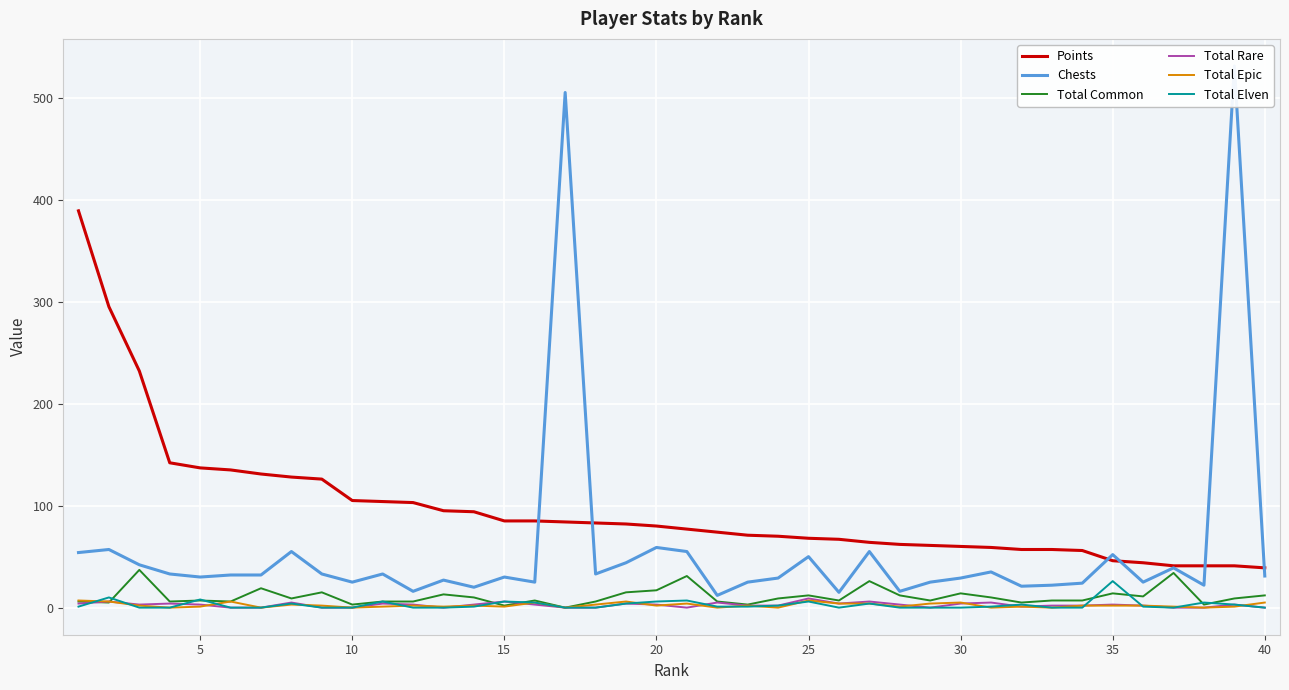

Reading right to left, transcribe all the data shown in this chart.

Points: 39	41	41	41	44	46	56	57	57	59	60	61	62	64	67	68	70	71	74	77	80	82	83	84	85	85	94	95	103	104	105	126	128	131	135	137	142	232	295	389
Chests: 31	531	22	39	25	52	24	22	21	35	29	25	16	55	15	50	29	25	12	55	59	44	33	505	25	30	20	27	16	33	25	33	55	32	32	30	33	42	57	54
Total Common: 12	9	3	34	11	14	7	7	5	10	14	7	12	26	7	12	9	3	6	31	17	15	6	0	7	2	10	13	6	6	3	15	9	19	6	7	6	37	5	6
Total Rare: 0	3	0	0	2	3	2	2	1	5	4	0	3	6	4	9	2	2	5	0	3	4	0	0	3	6	3	0	3	4	0	0	5	0	0	3	4	3	6	4
Total Epic: 5	1	0	1	2	2	2	0	1	0	5	4	1	4	4	7	0	2	0	4	2	6	3	0	5	1	2	1	2	1	0	2	3	0	6	1	0	2	6	7
Total Elven: 0	3	5	0	1	26	0	0	3	1	0	0	0	4	0	6	2	1	1	7	6	4	0	0	5	6	1	0	0	6	0	0	4	0	0	8	0	0	10	1